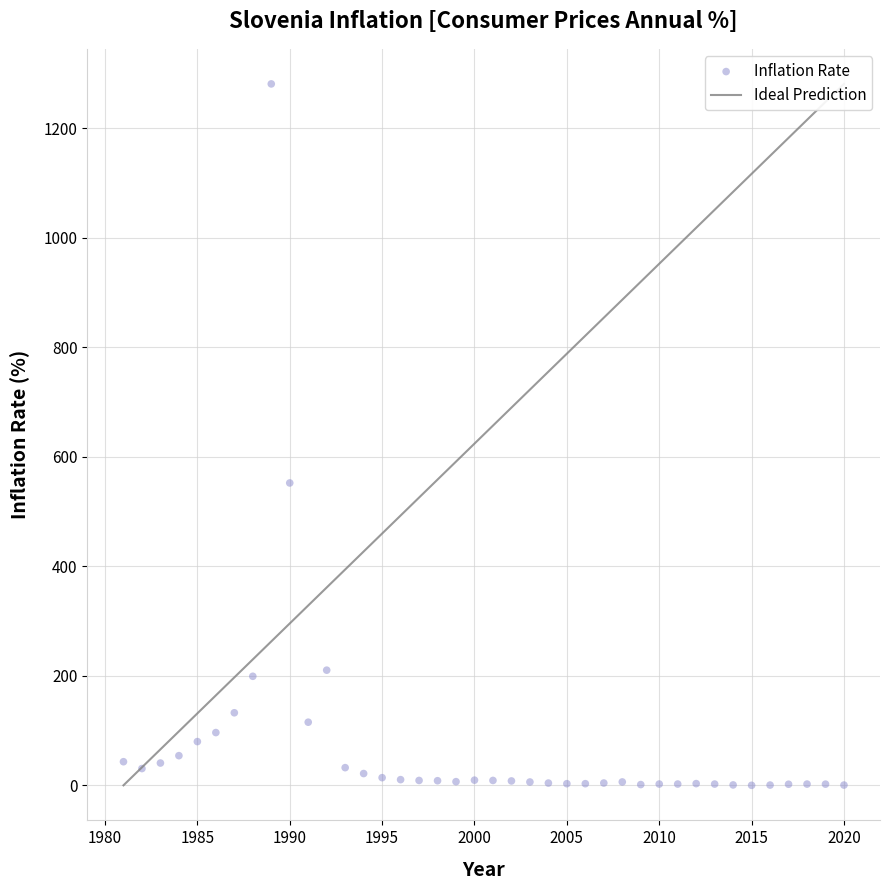

What is the range of X values (max minus min)?

39.0